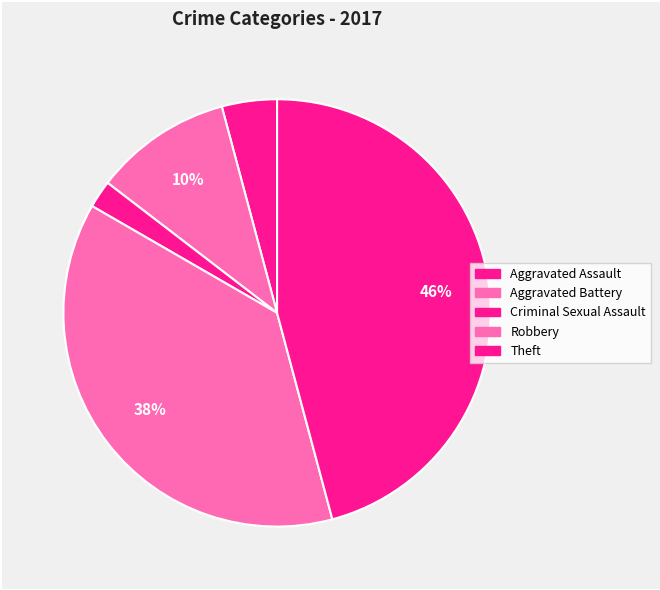

True or false: Theft accounts for 46% of the total.

True